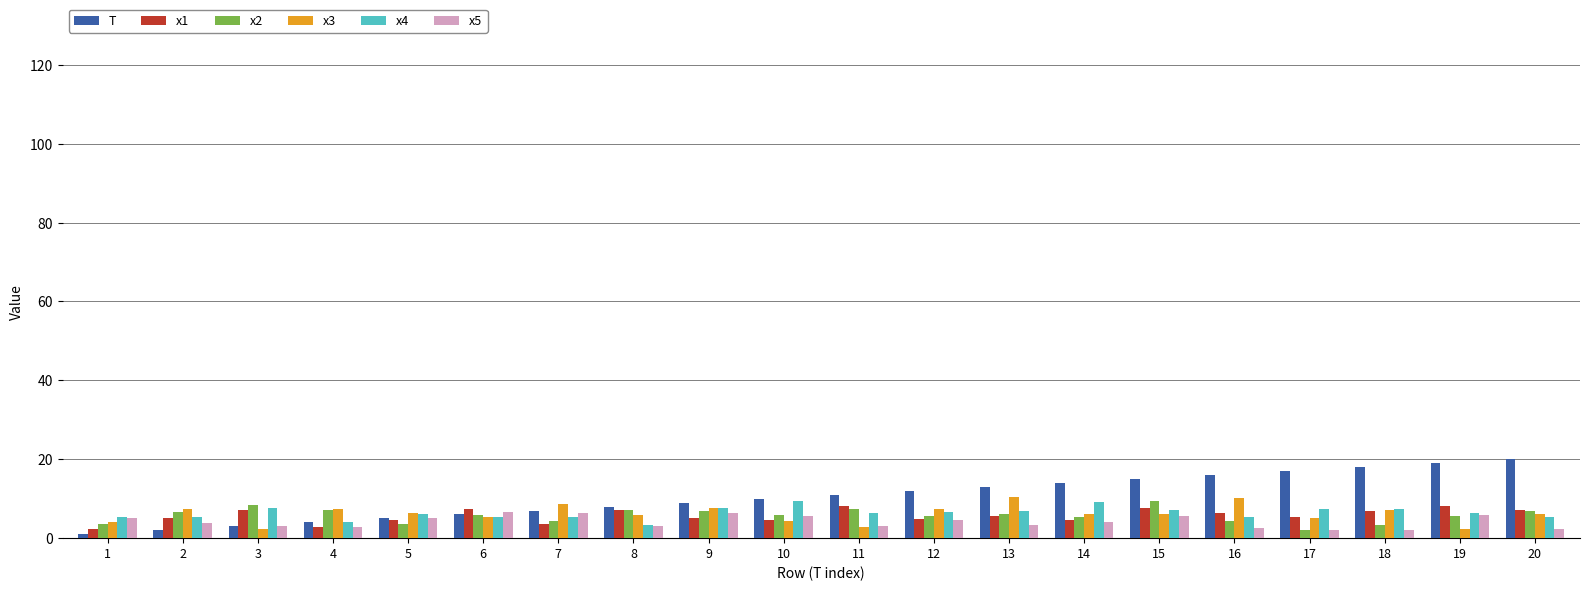

What is the difference between the maximum and second lowest values in the T series?

18.0